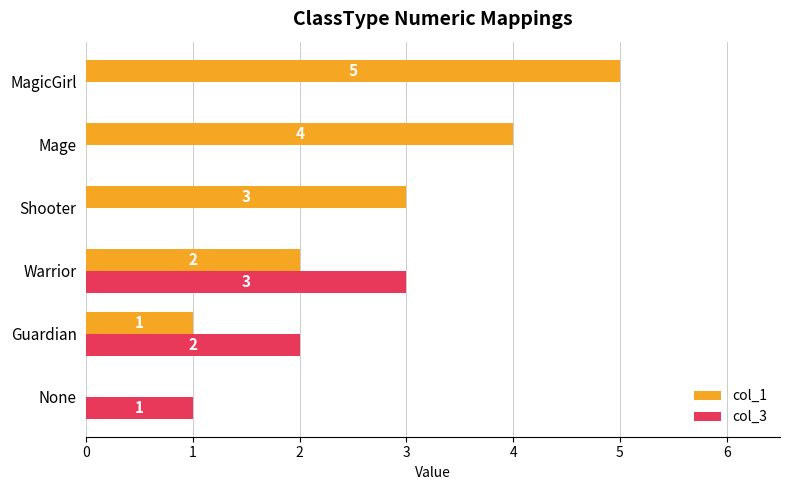

Which series has the largest total across all categories?

col_1